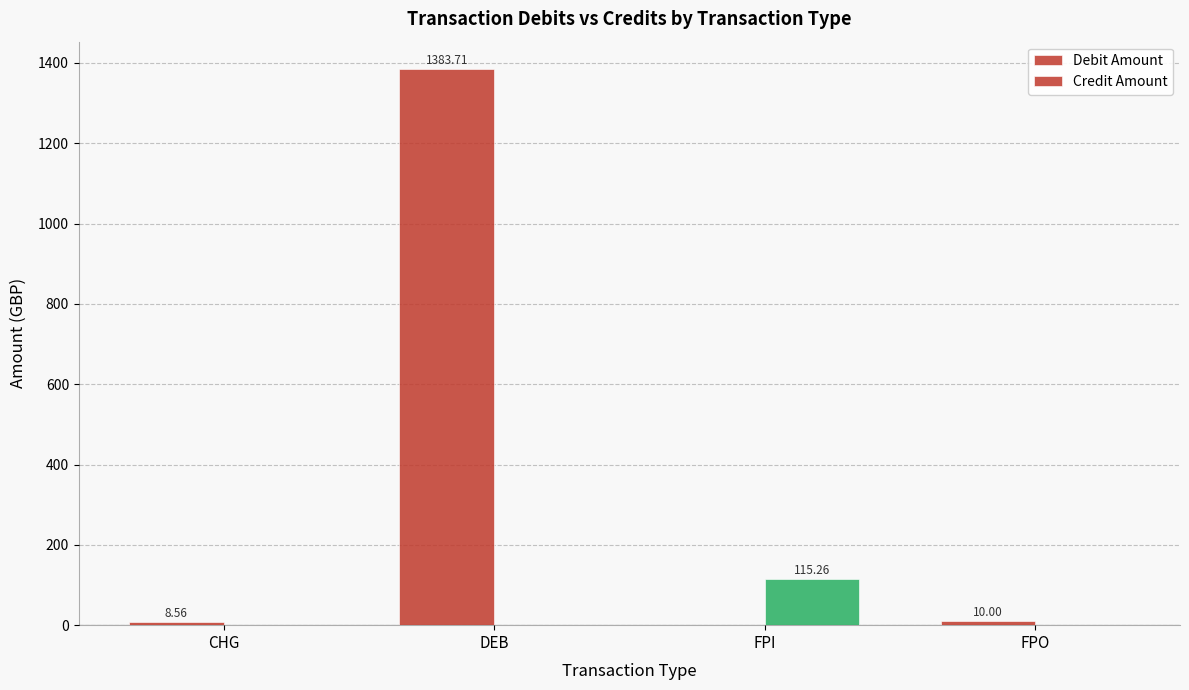

Rank the series by their average value, from highest to lowest.

Debit Amount, Credit Amount